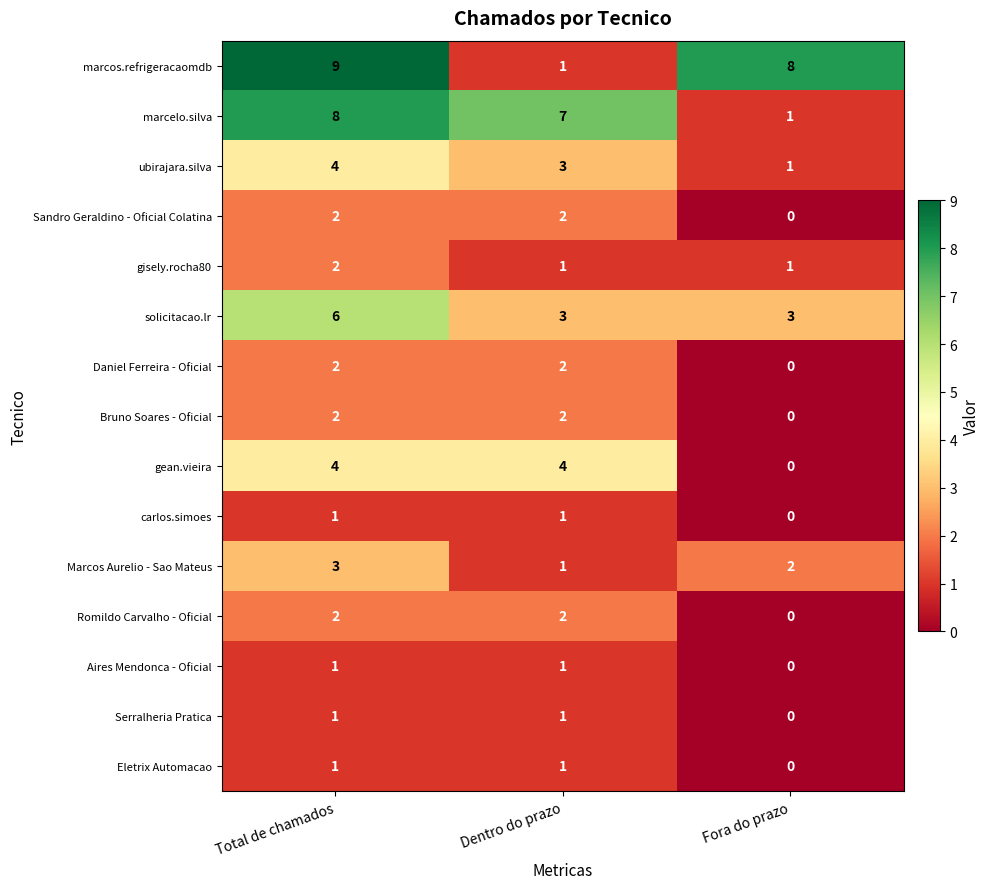

Count the Aires Mendonca - Oficial values in the range 0 to 1.

3